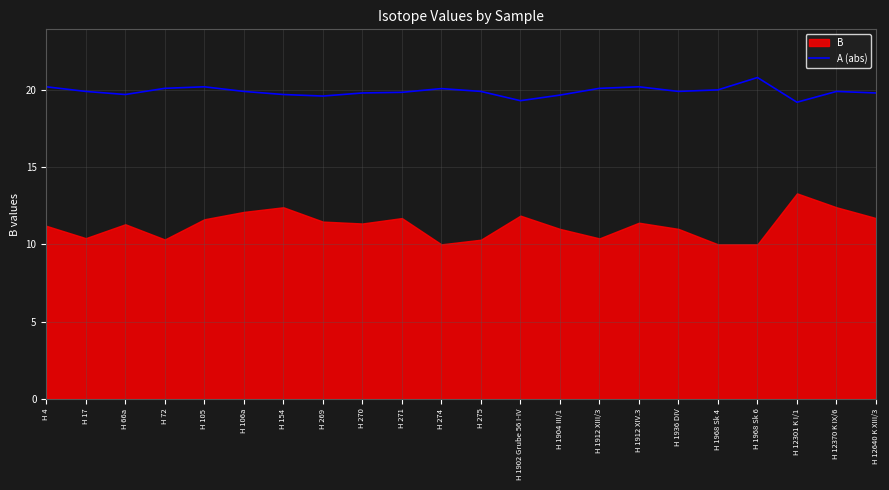

At which label does A (abs) reach its peak?

H 1968 Sk 6